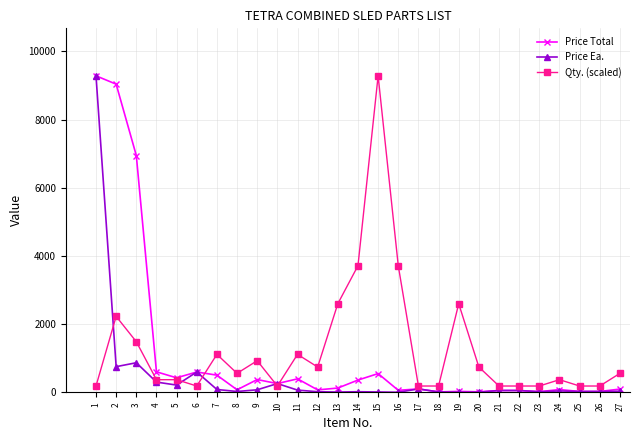

Where do Qty. (scaled) and Price Ea. first cross each other?

1 and 2